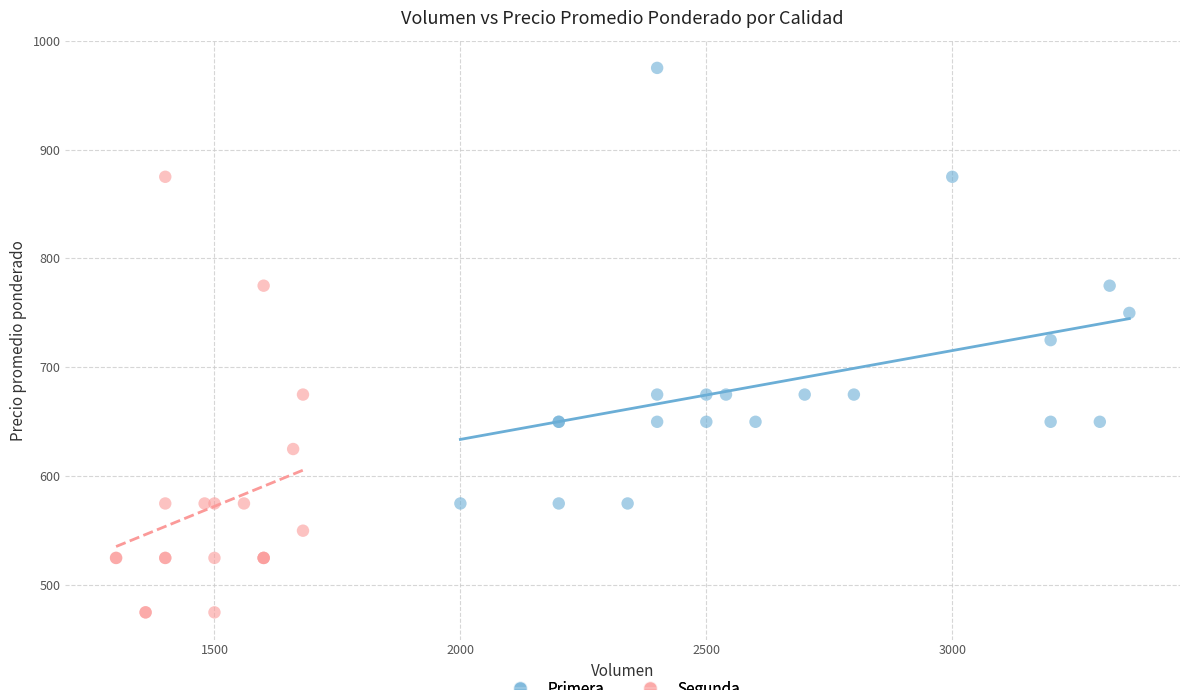

What are all the series names shown in the legend?

Primera, Segunda